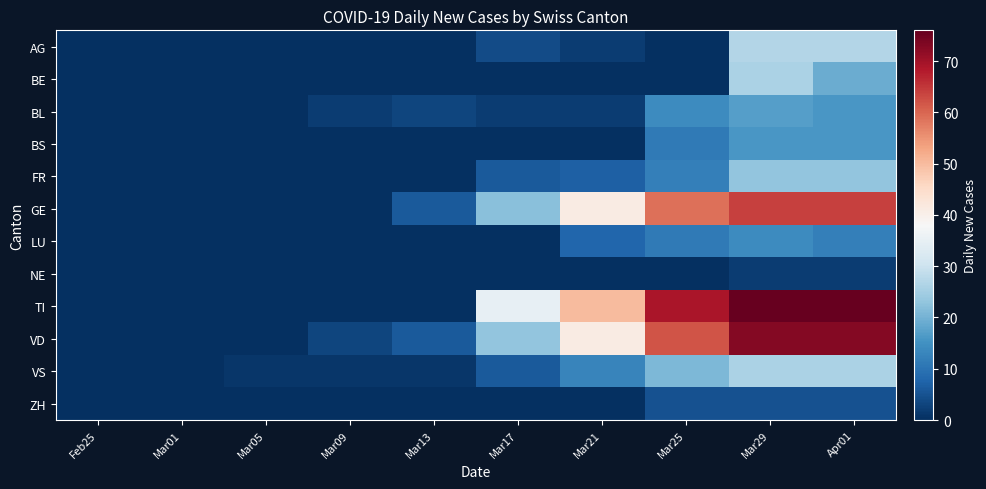

Between Mar01 and Mar29, which is larger?

Mar29